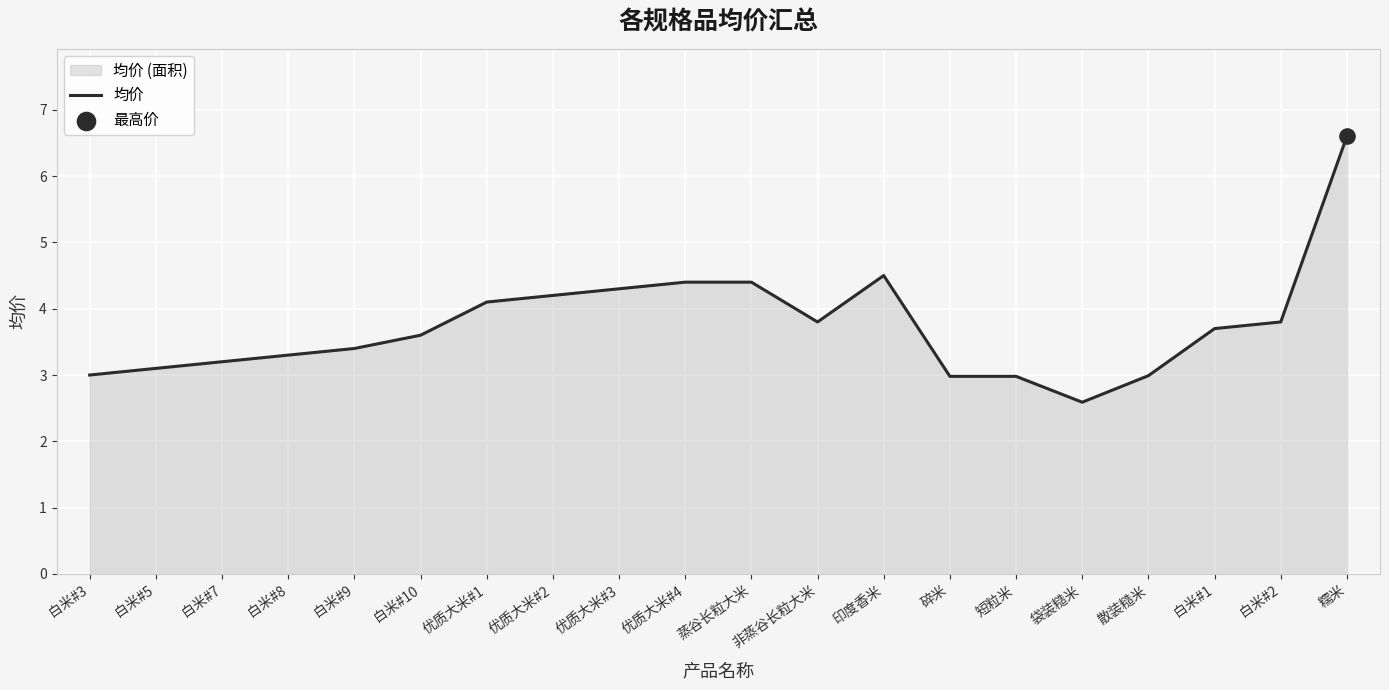

What is the change in value from 白米#3 to 优质大米#1?

+1.1